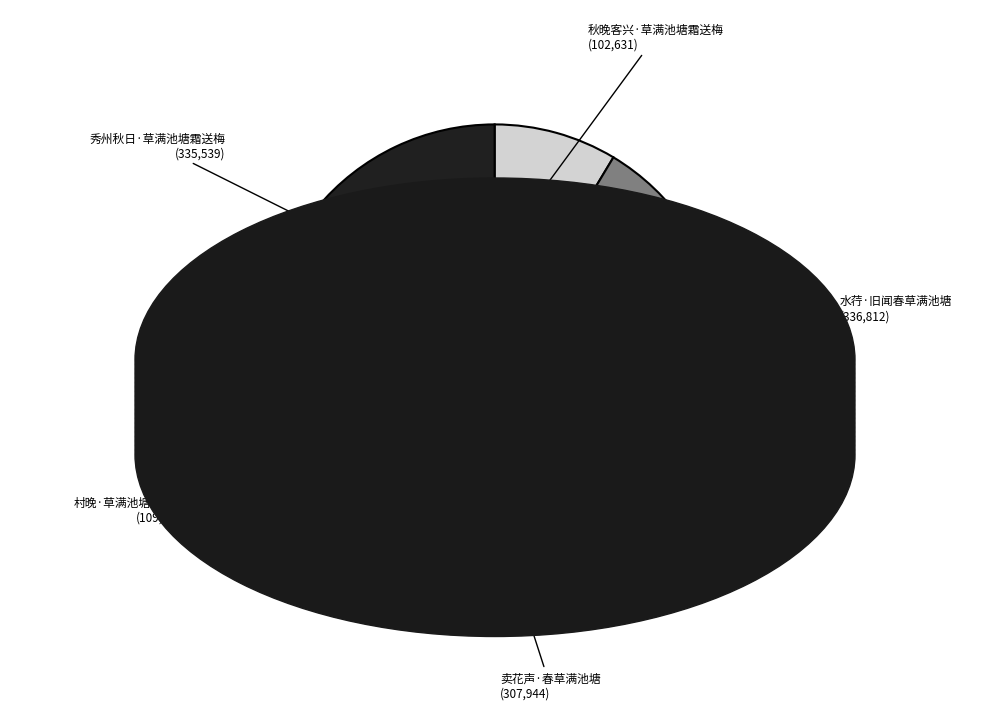

What is the smallest slice in the pie chart?

秋晚客兴·草满池塘霜送梅